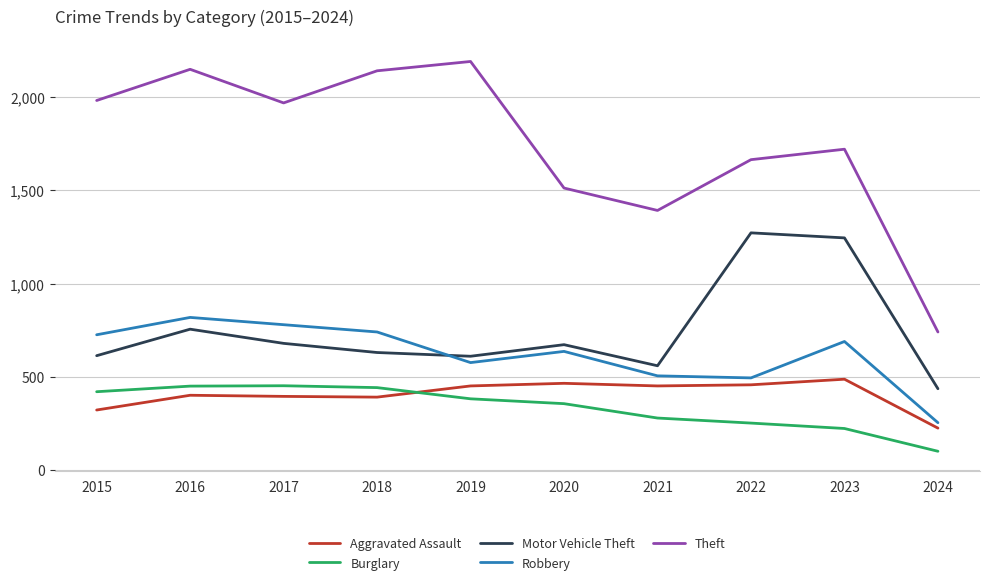

Is it true that Theft equals 2148 at 2016?

True